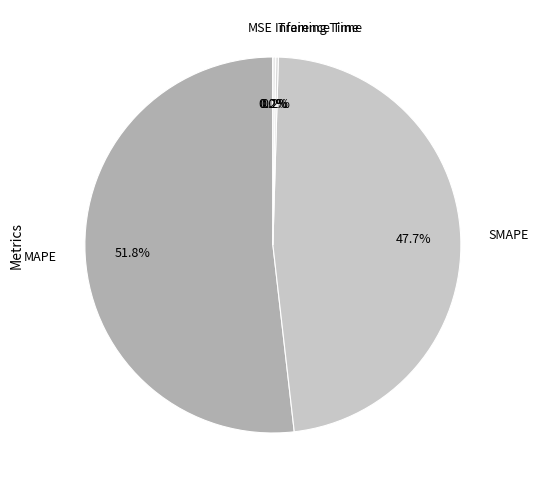

Is there a majority slice in this chart?

Yes